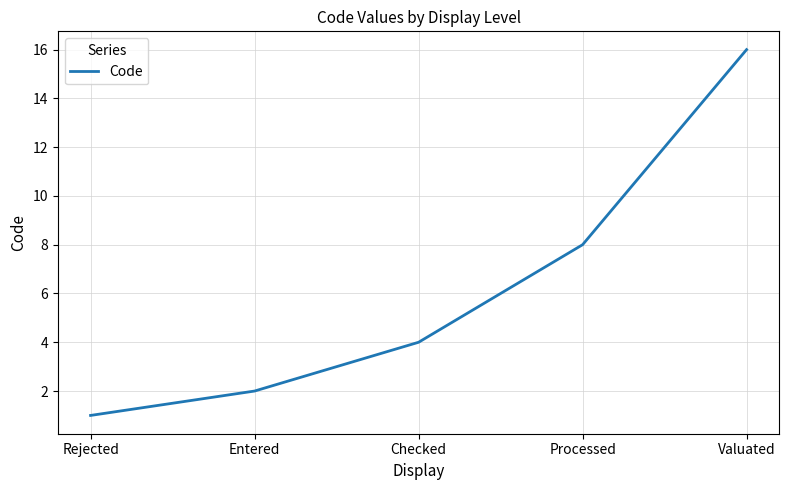

True or false: the data shows 16 at Valuated.

True